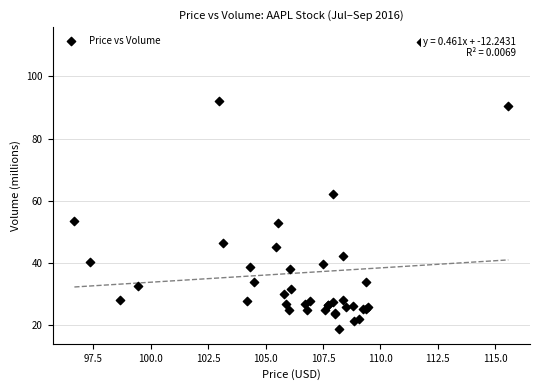

What Y value in the scatter plot is closest to 64?

62.1